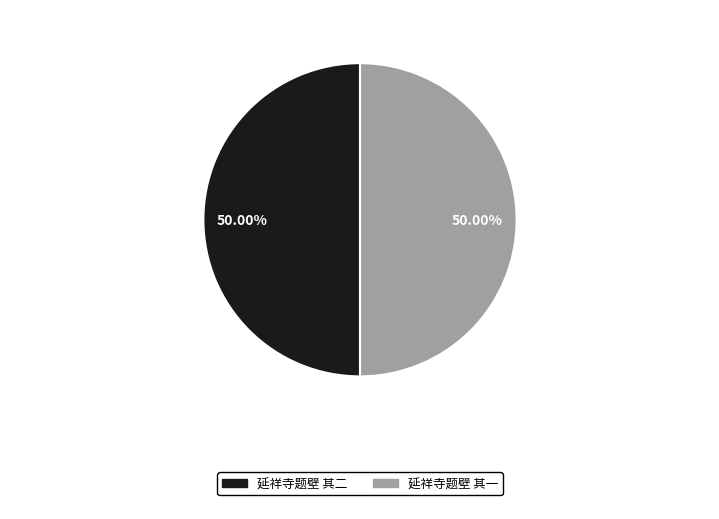

To the nearest percent, what is the combined percentage of 延祥寺题壁 其一 and 延祥寺题壁 其二?

100%